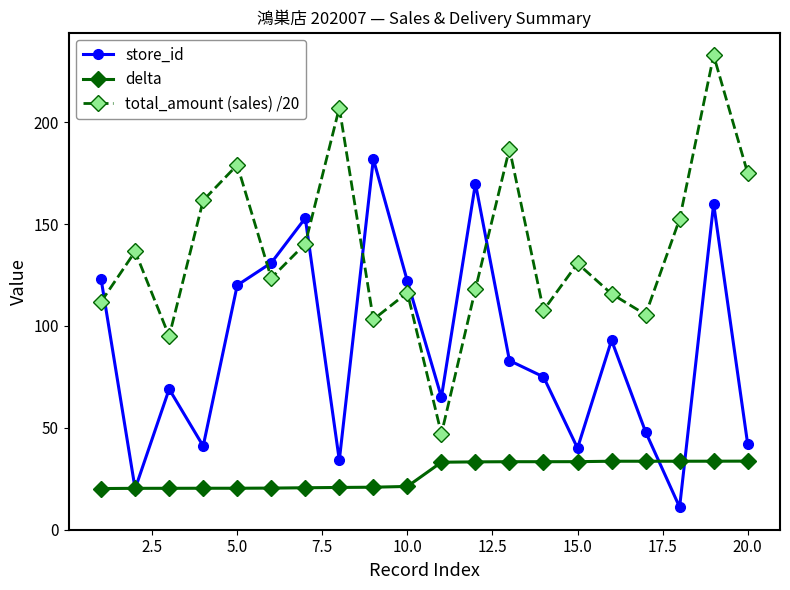

How many values in the total_amount (sales) /20 series exceed 130?

10